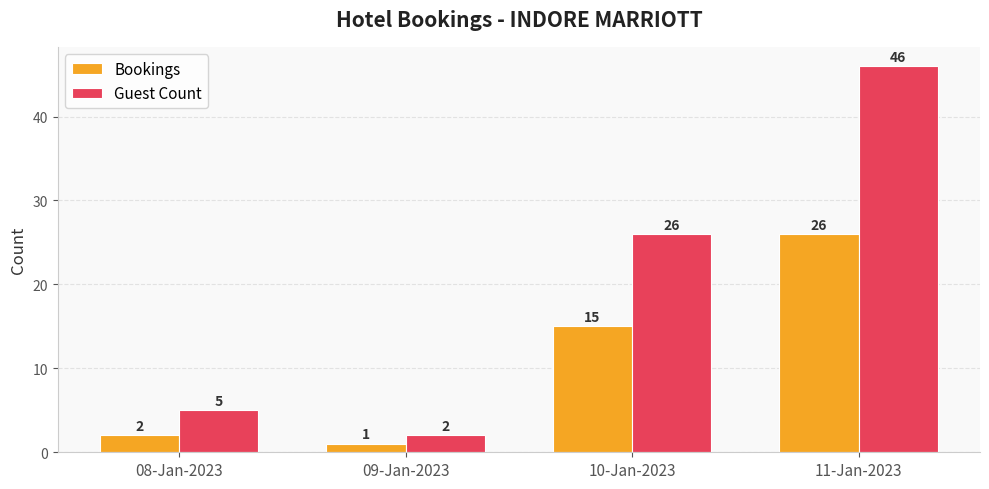

Reading left to right, list all the values displayed in this chart.

Bookings: 08-Jan-2023=2	09-Jan-2023=1	10-Jan-2023=15	11-Jan-2023=26
Guest Count: 08-Jan-2023=5	09-Jan-2023=2	10-Jan-2023=26	11-Jan-2023=46